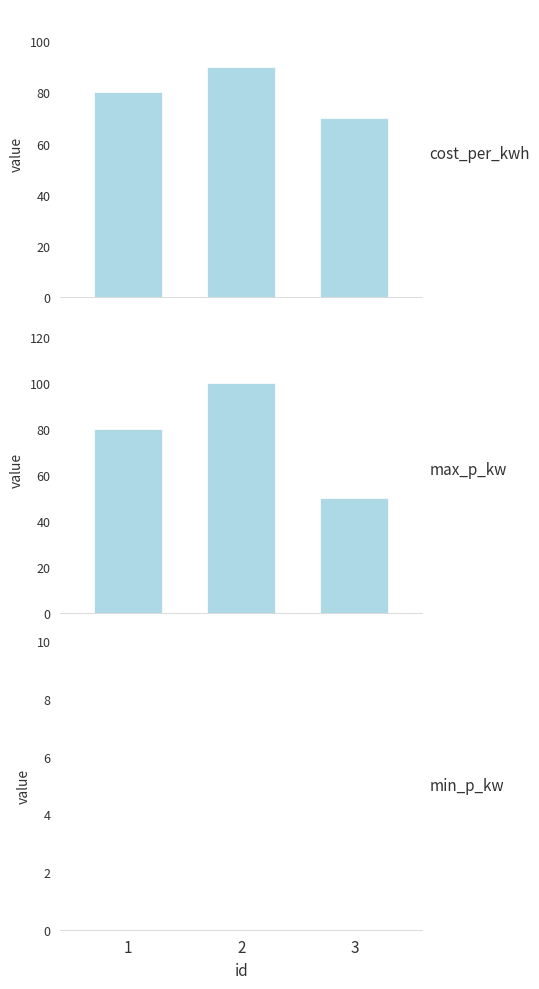

Where does the cost_per_kwh series first go above 80?

2